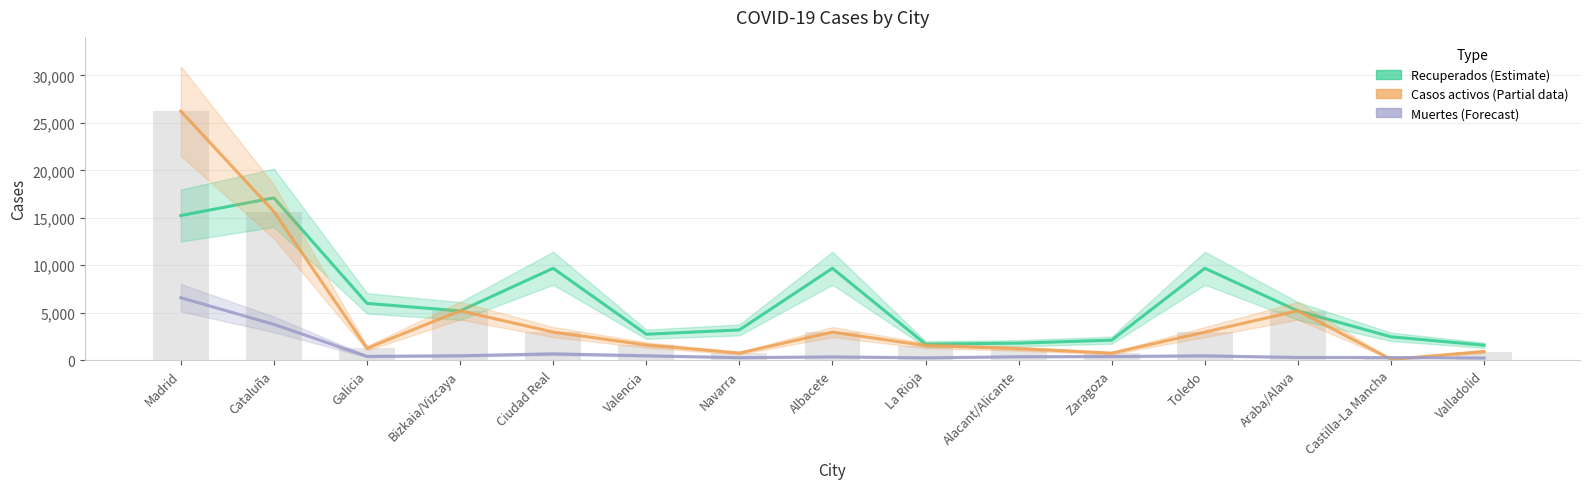

Where is Casos activos nearest to the value 13159?

Cataluña